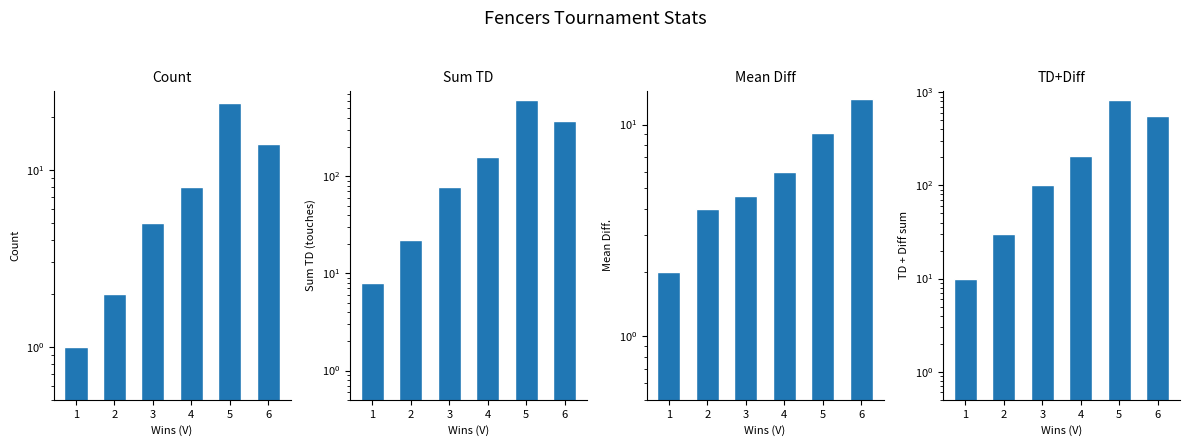

Rank the series by their maximum value, from lowest to highest.

Mean Diff, Count, Sum TD, Sum TD+Diff